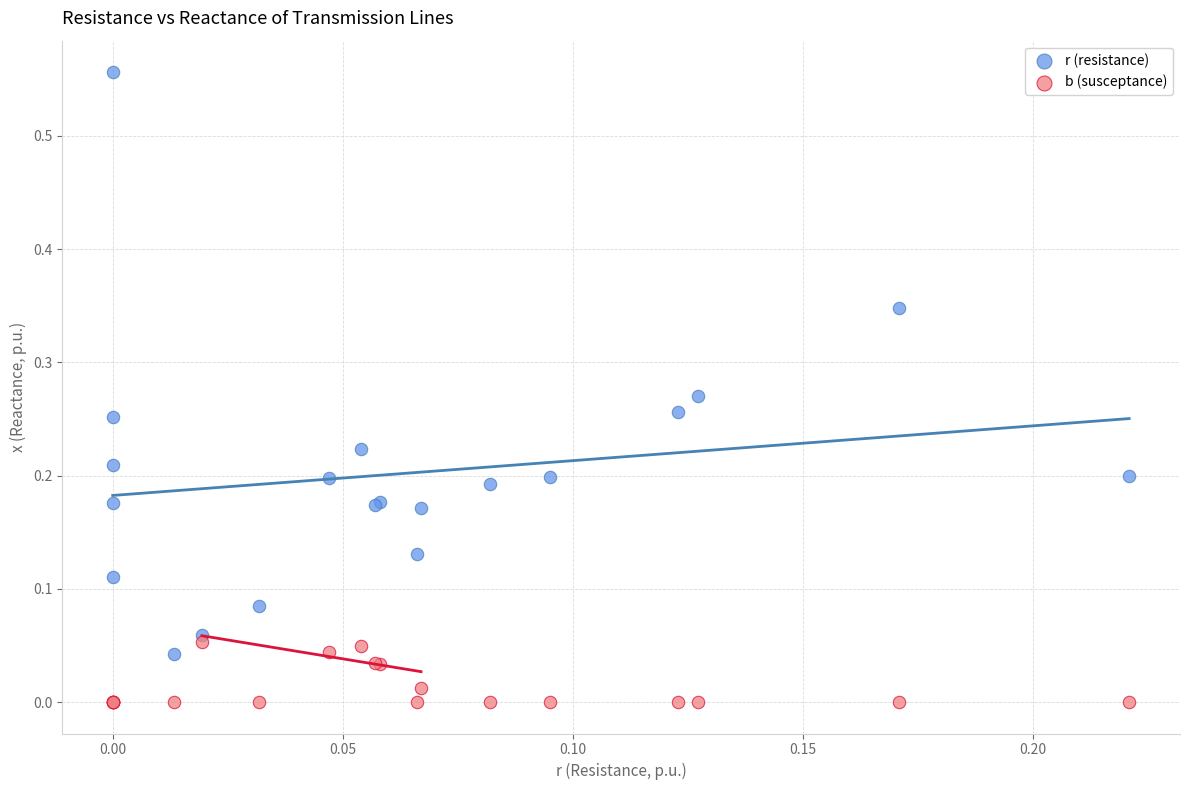

Which series has the widest spread of Y values?

r (resistance)